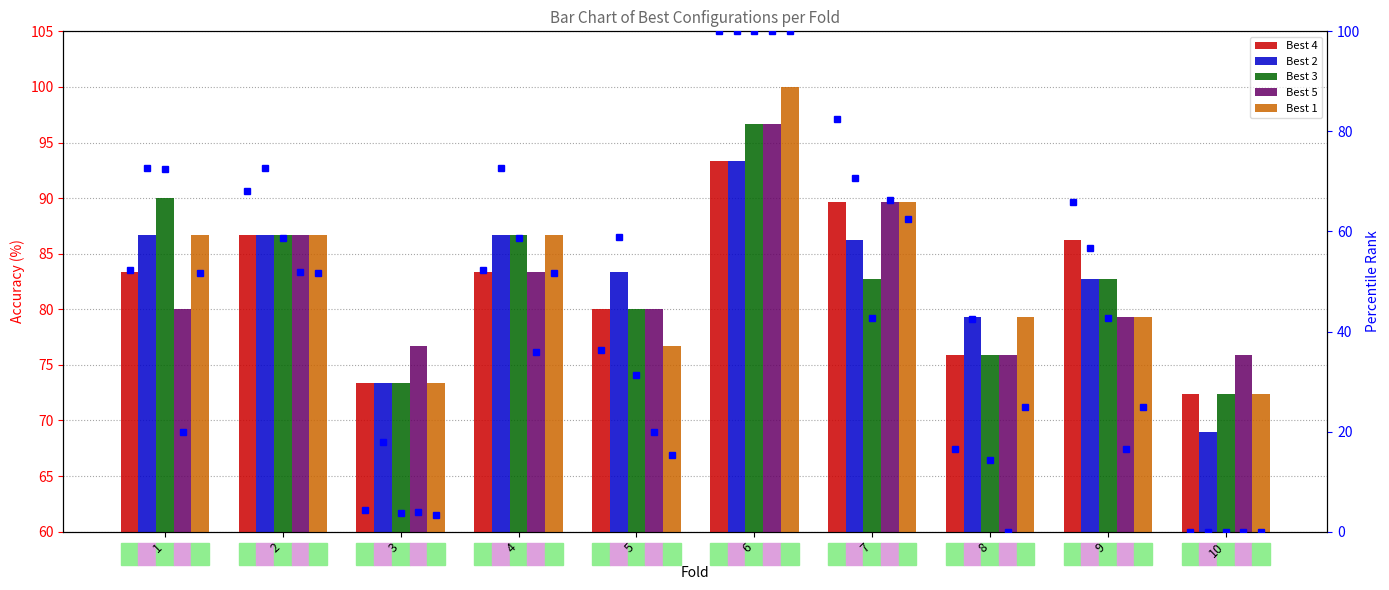

Is the value of Best 1 at 6 greater than the value of Best 2 at 7?

Yes